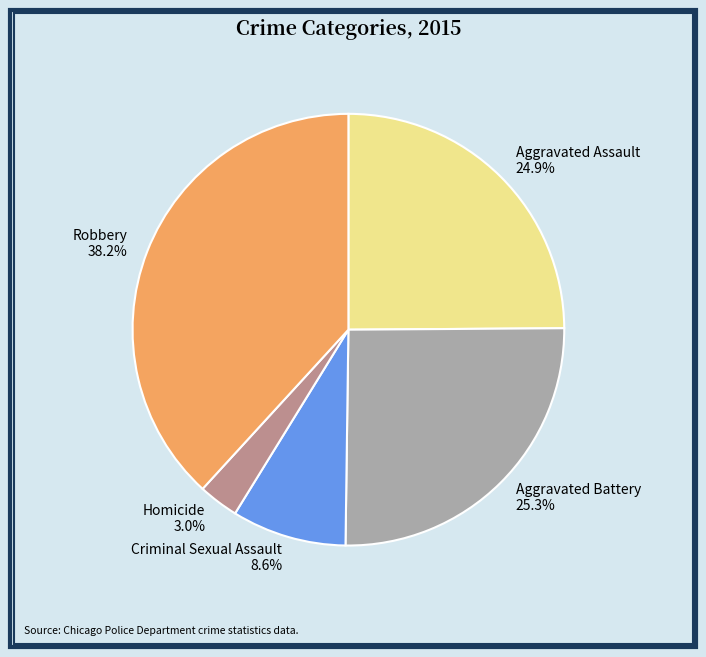

What is the ratio of the value at Criminal Sexual Assault to the value at Aggravated Battery?

0.3